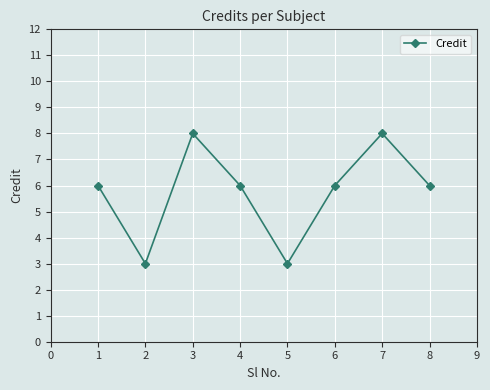

What is the average value?

6